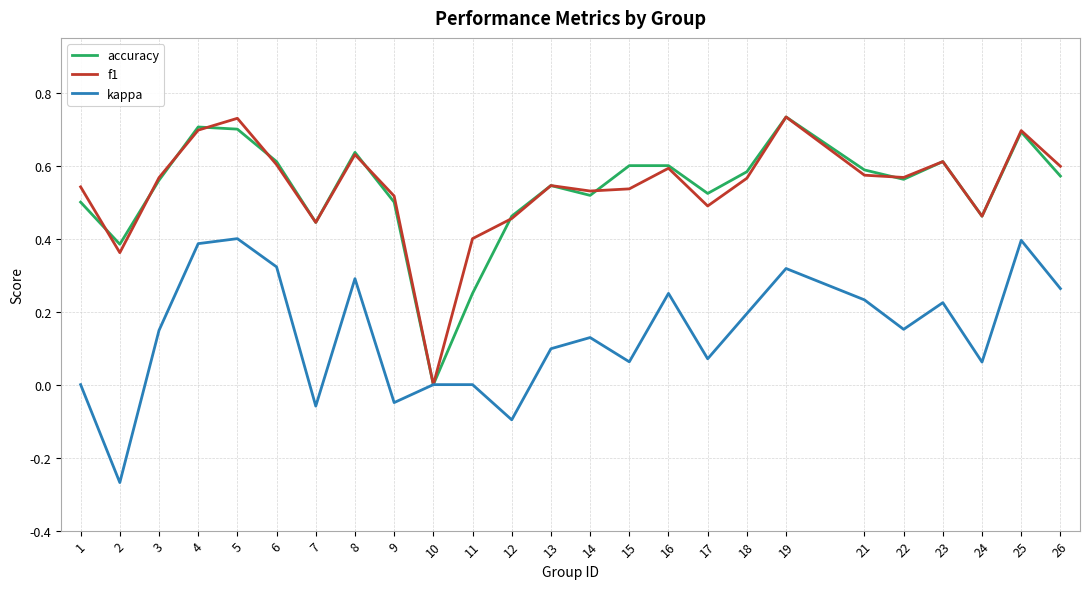

How many accuracy values are between 0 and 1?

25